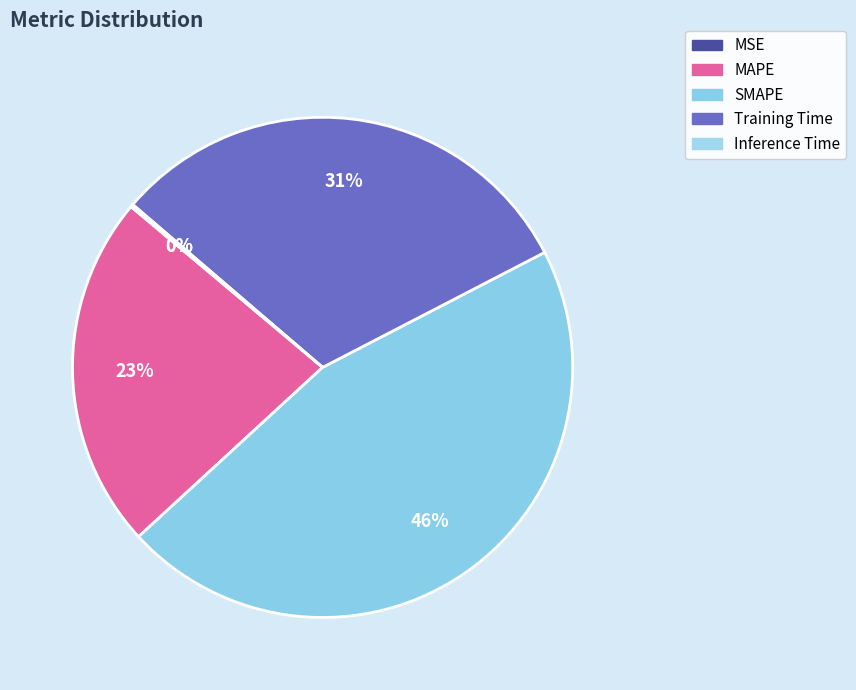

Do SMAPE and Inference Time together represent more than half of the pie?

No